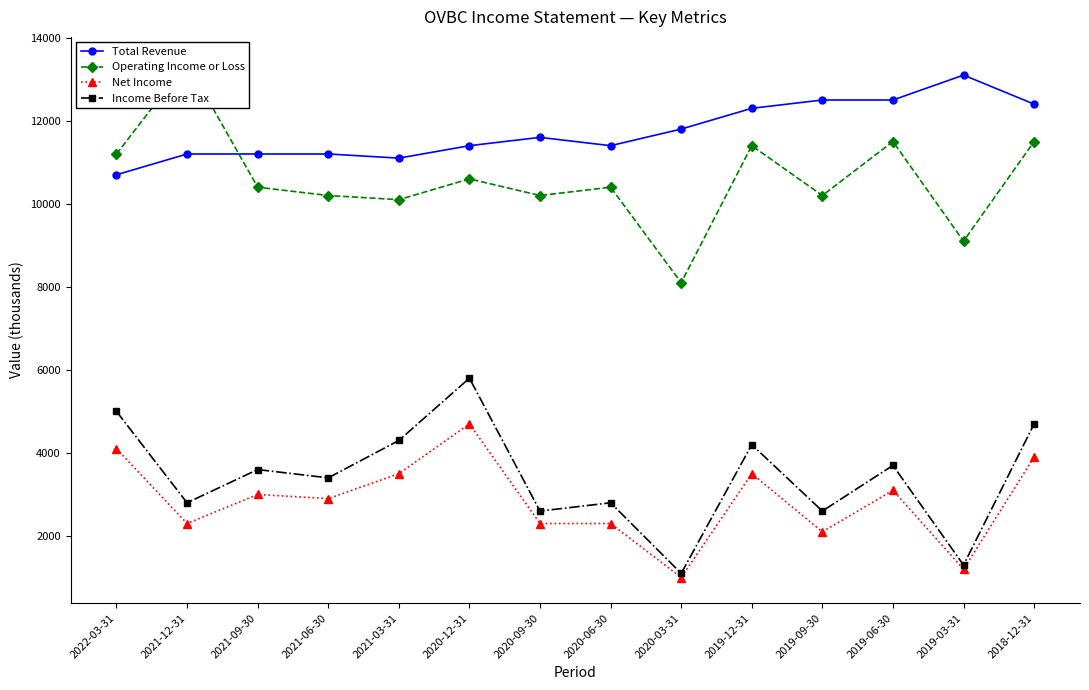

Between which two adjacent categories do Total Revenue and Operating Income or Loss first intersect?

2021-12-31 and 2021-09-30